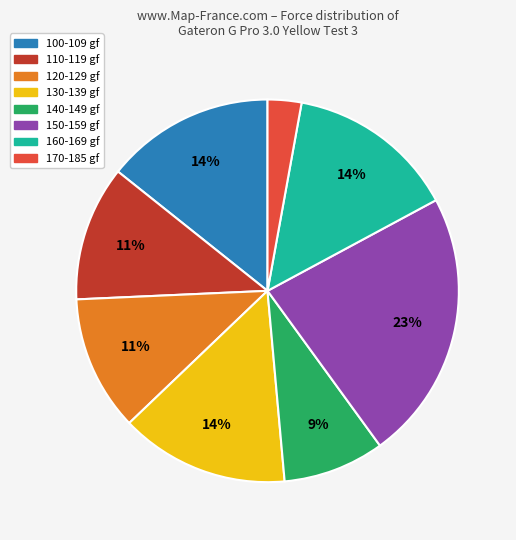

What percentage is the 160-169 gf slice, to the nearest percent?

14%